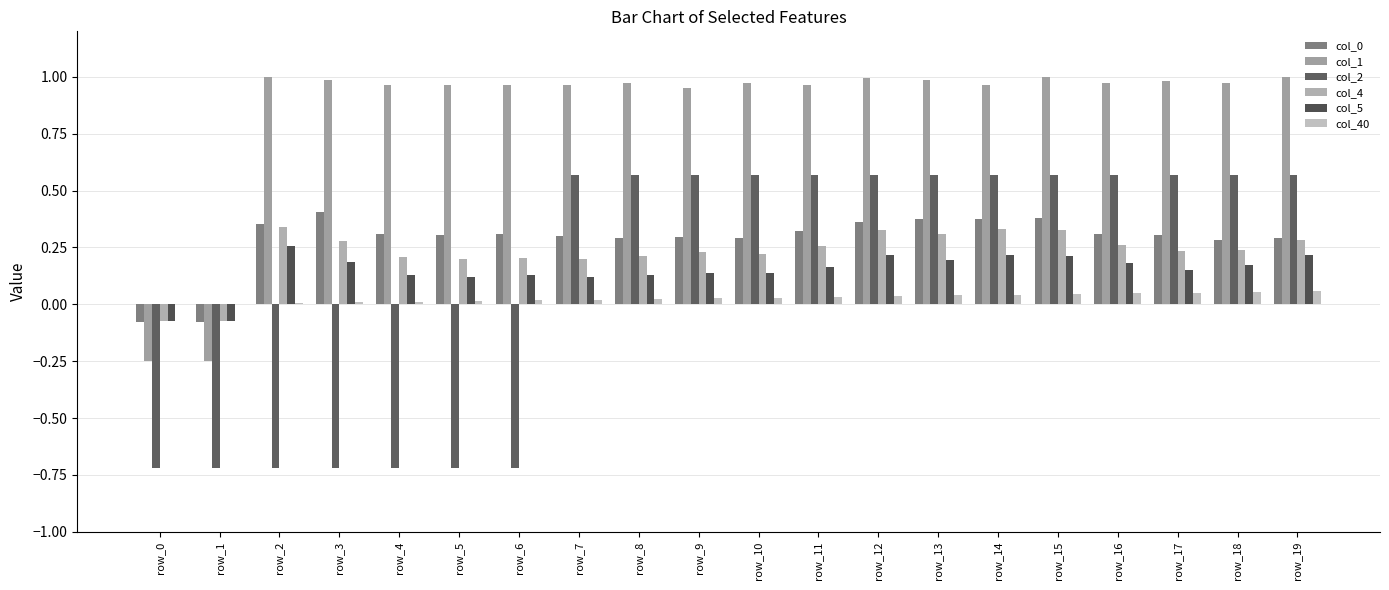

How many data points in col_0 are above 0?

18